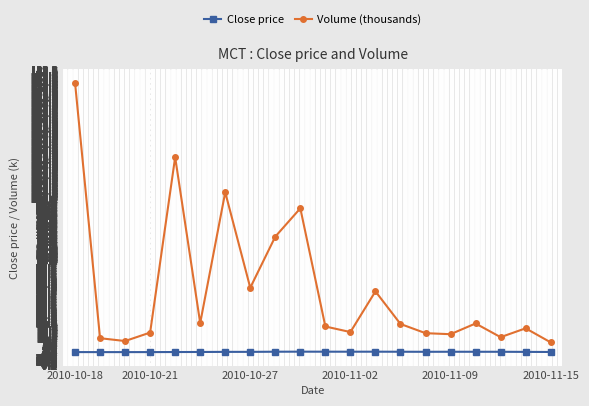

What is the maximum value for Volume (thousands)?

174.7